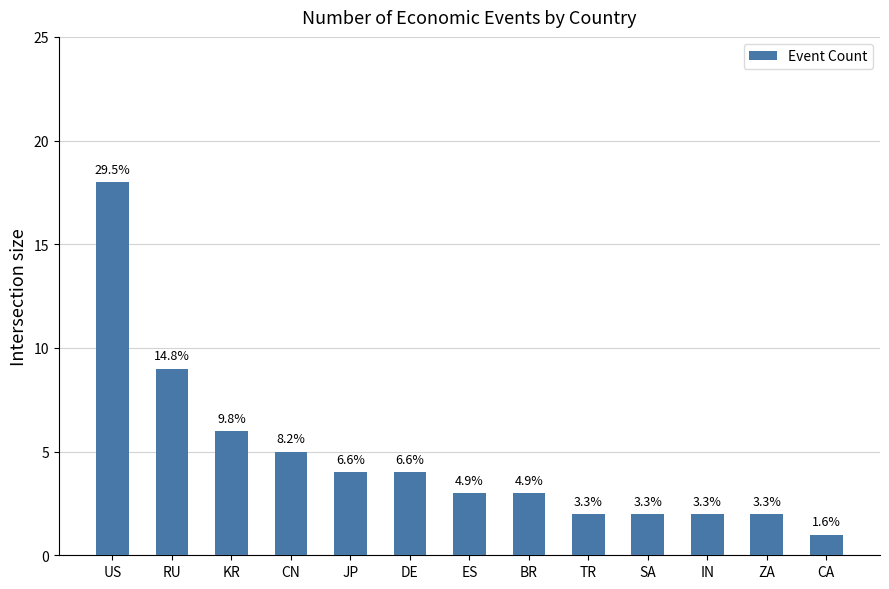

How many bars are there in total?

13